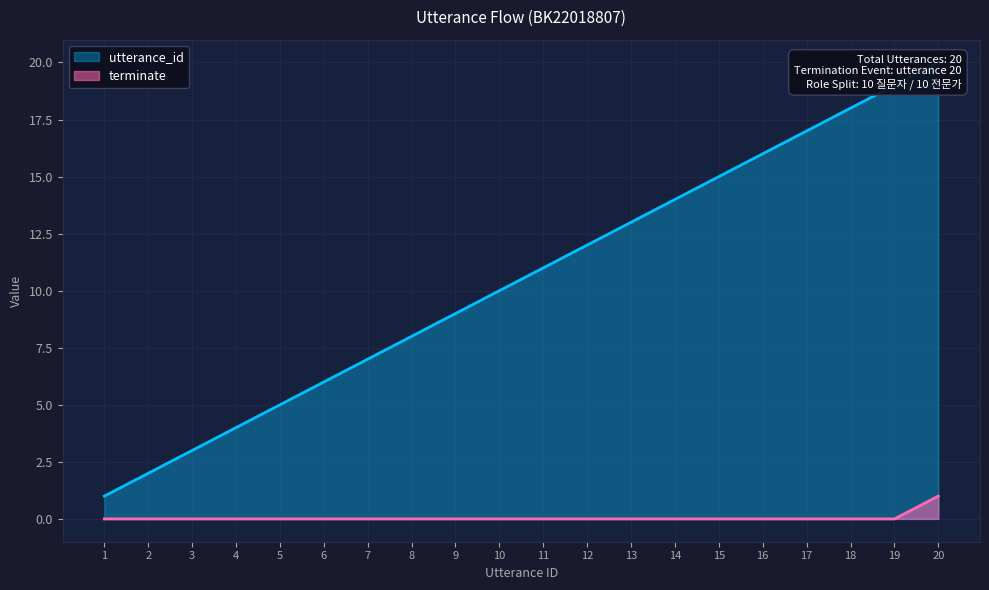

What is the lowest value of the utterance_id series?

1